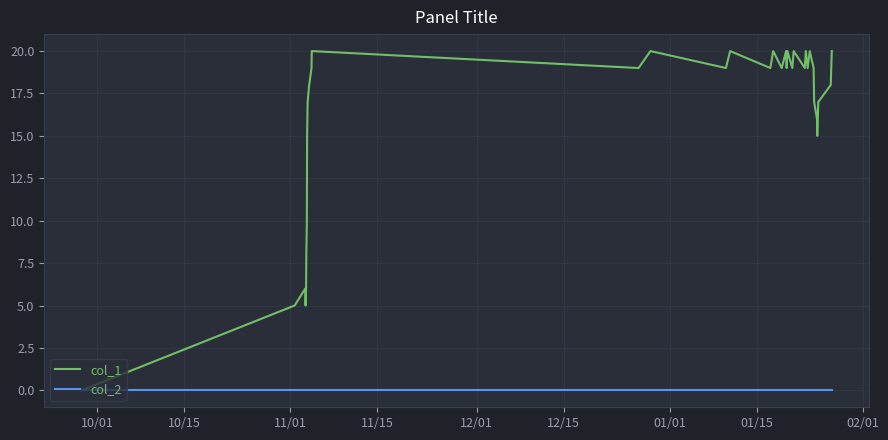

What is the maximum value shown in the chart?

20